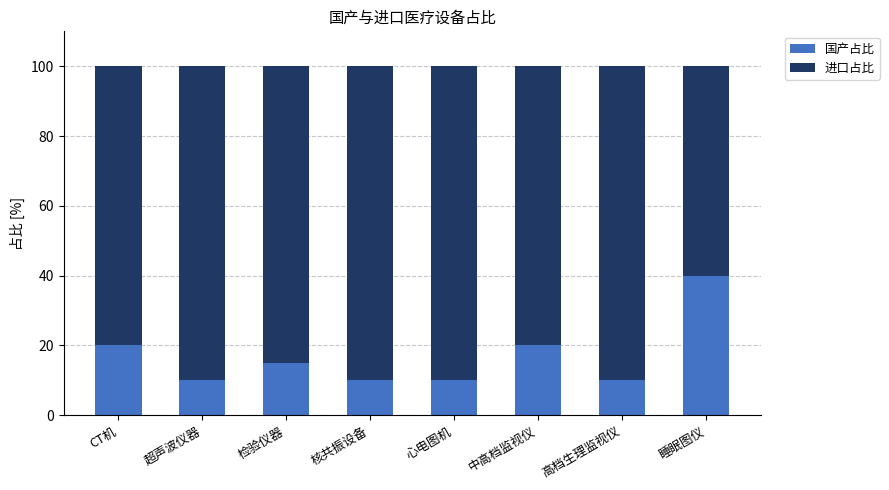

What is the average value of the 国产占比 series?

17